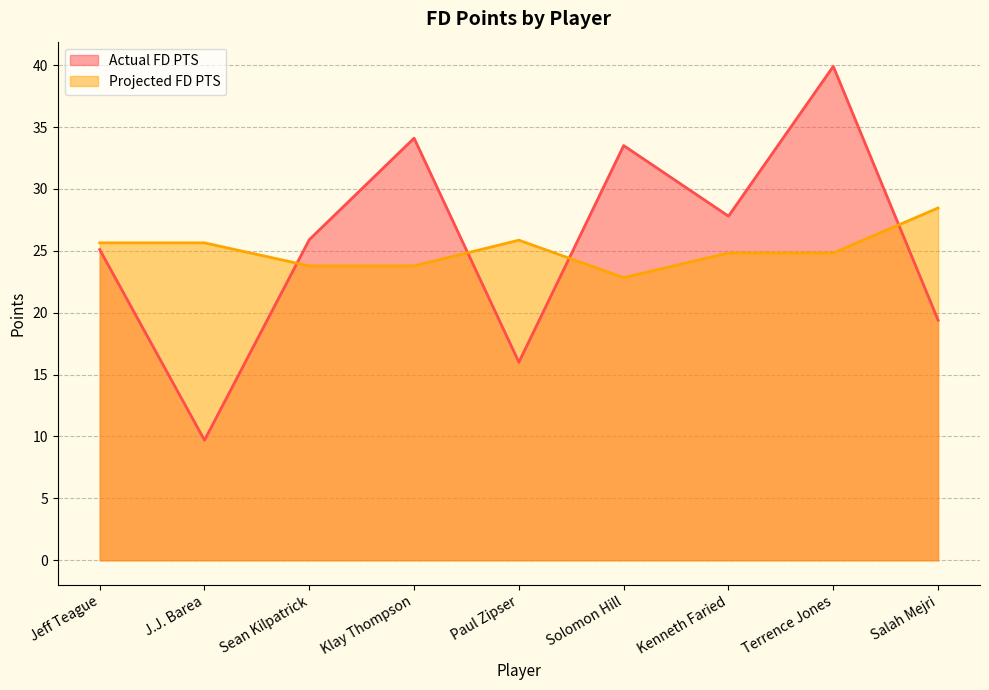

Where is the first local minimum for Projected FD PTS?

Solomon Hill